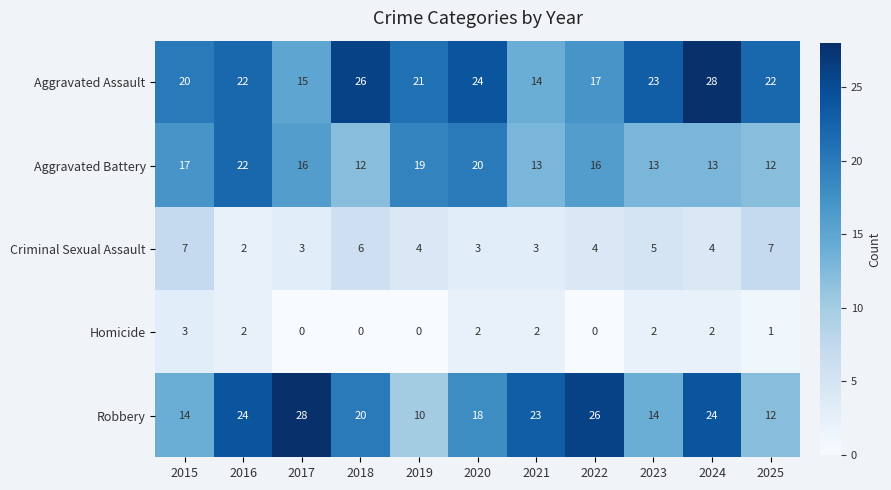

Which series has the largest range (max minus min)?

Robbery